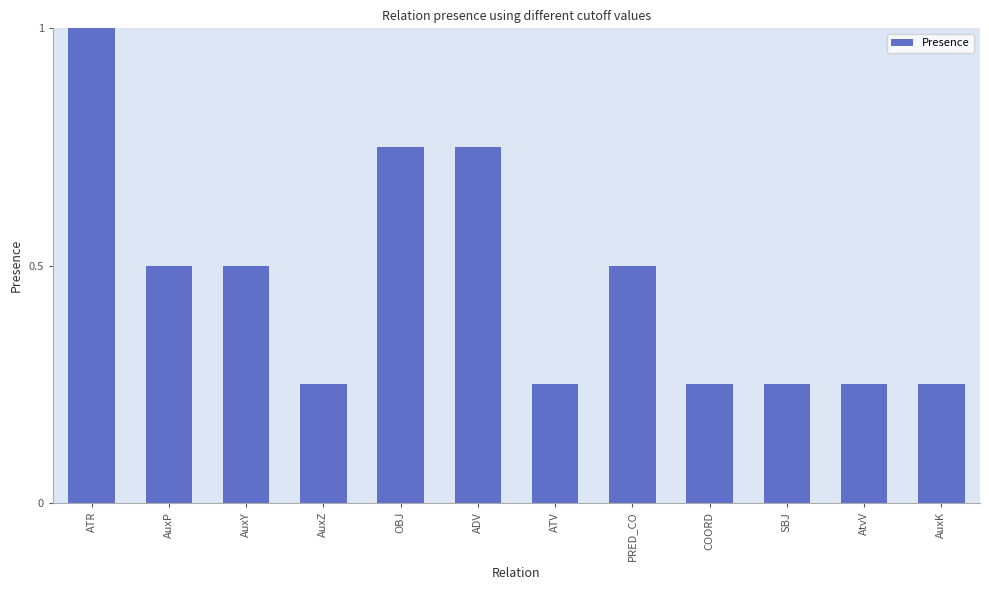

How many bars are there in total?

12